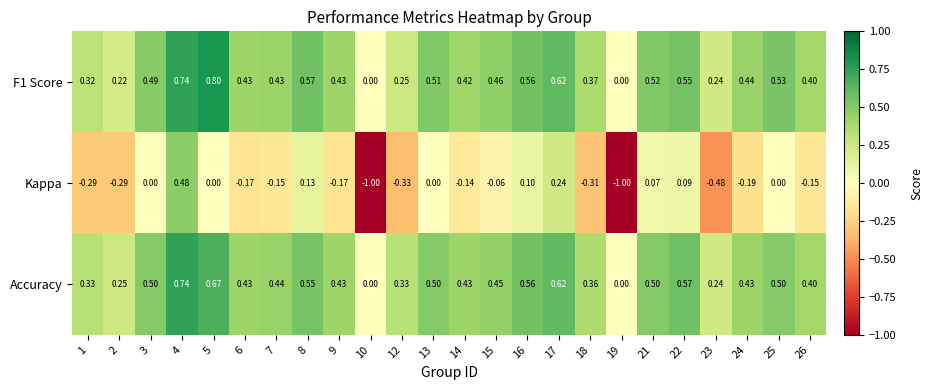

Between 12 and 25, which series saw the biggest shift?

Kappa